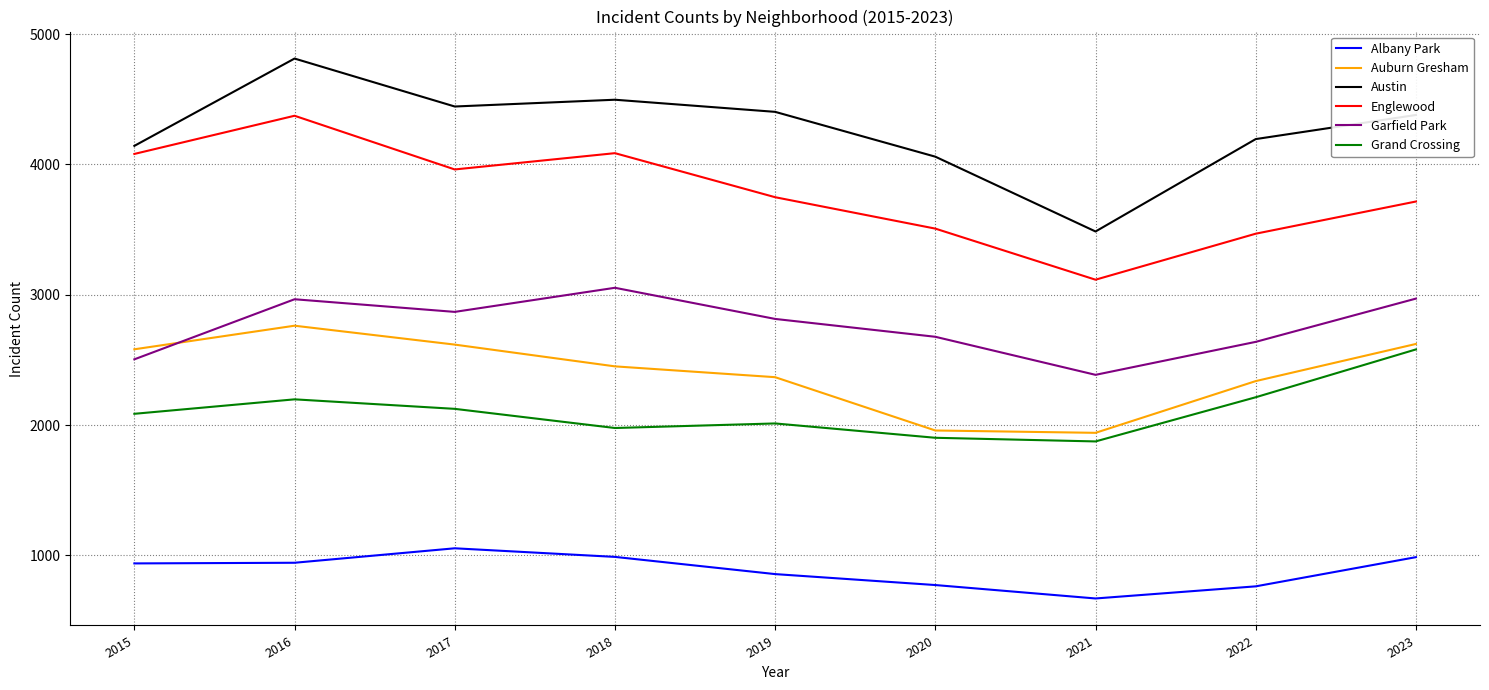

Which series has the largest range (max minus min)?

Austin